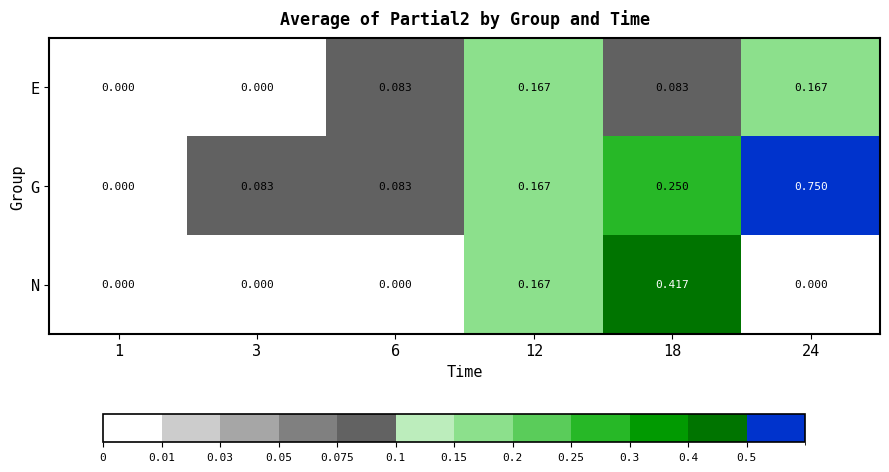

How many categories are shown in the chart?

6